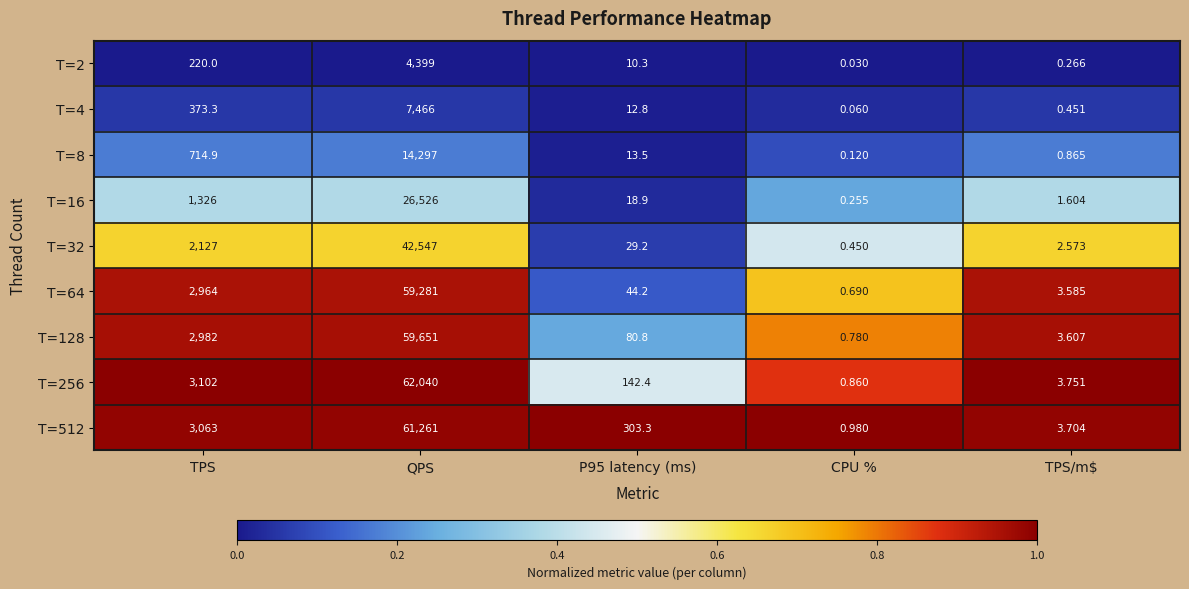

At which label does T=4 first exceed 12?

TPS